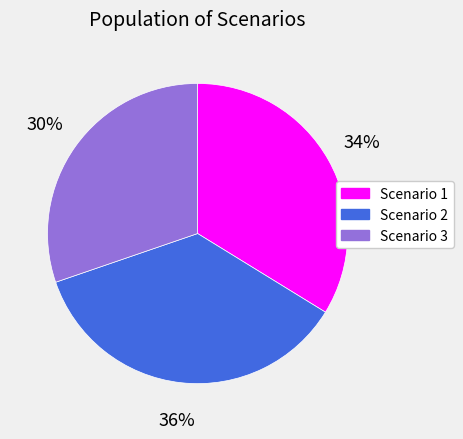

The Scenario 3 slice represents 30% of the pie. True or false?

True